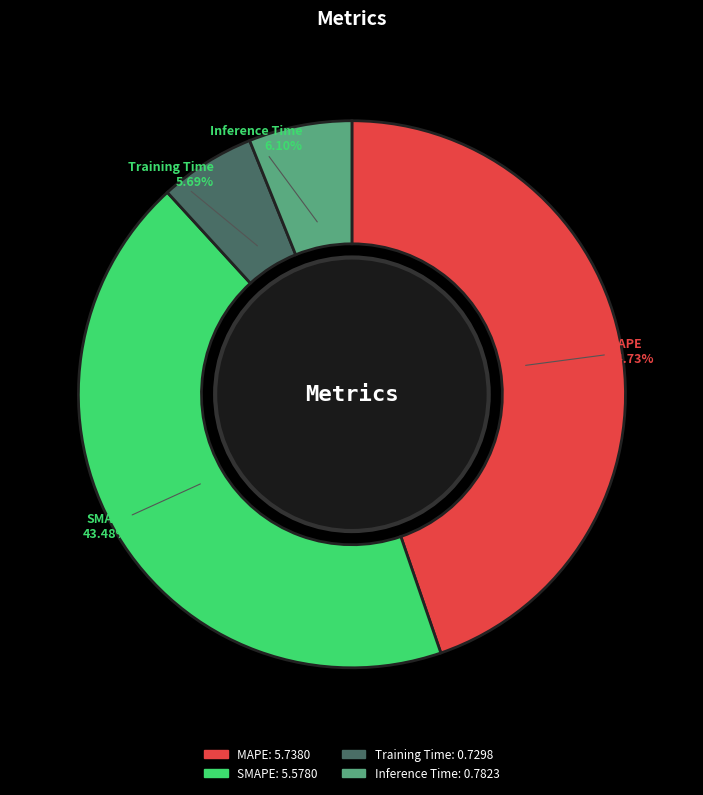

Do Inference Time and Training Time together represent more than half of the pie?

No